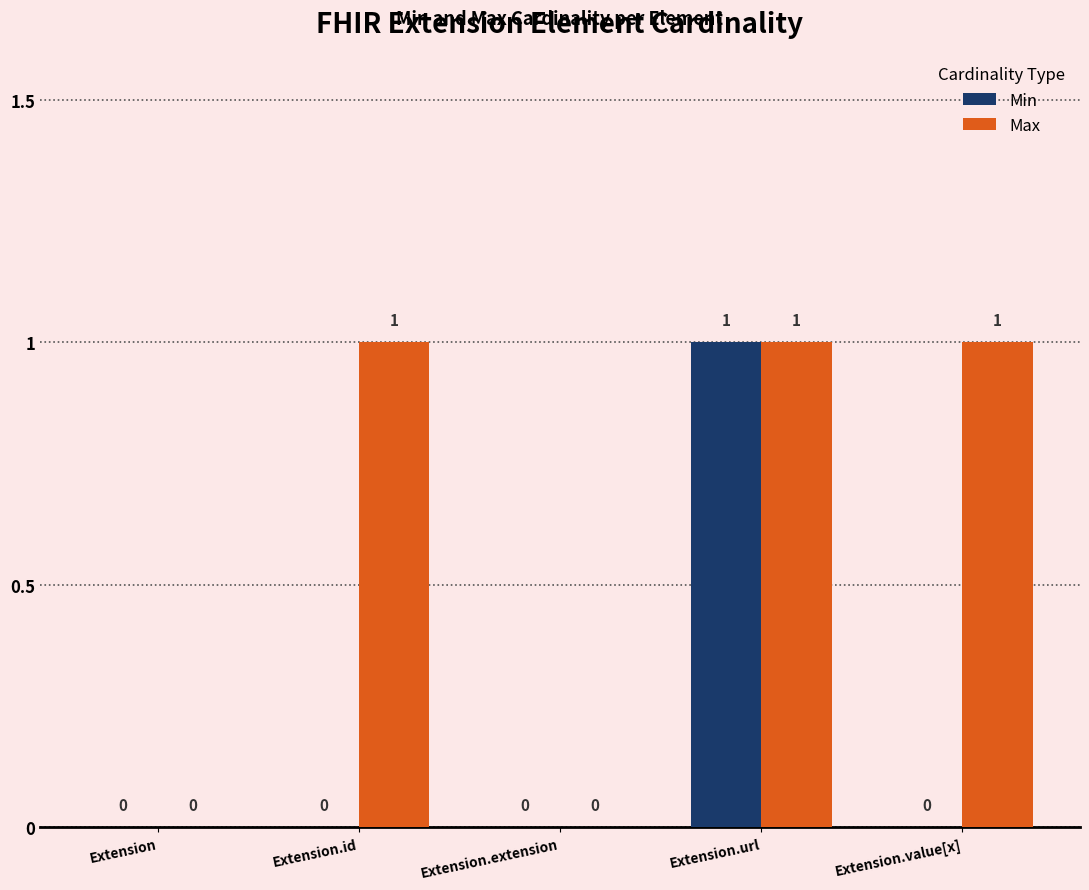

How many Max values are between 0 and 1?

5